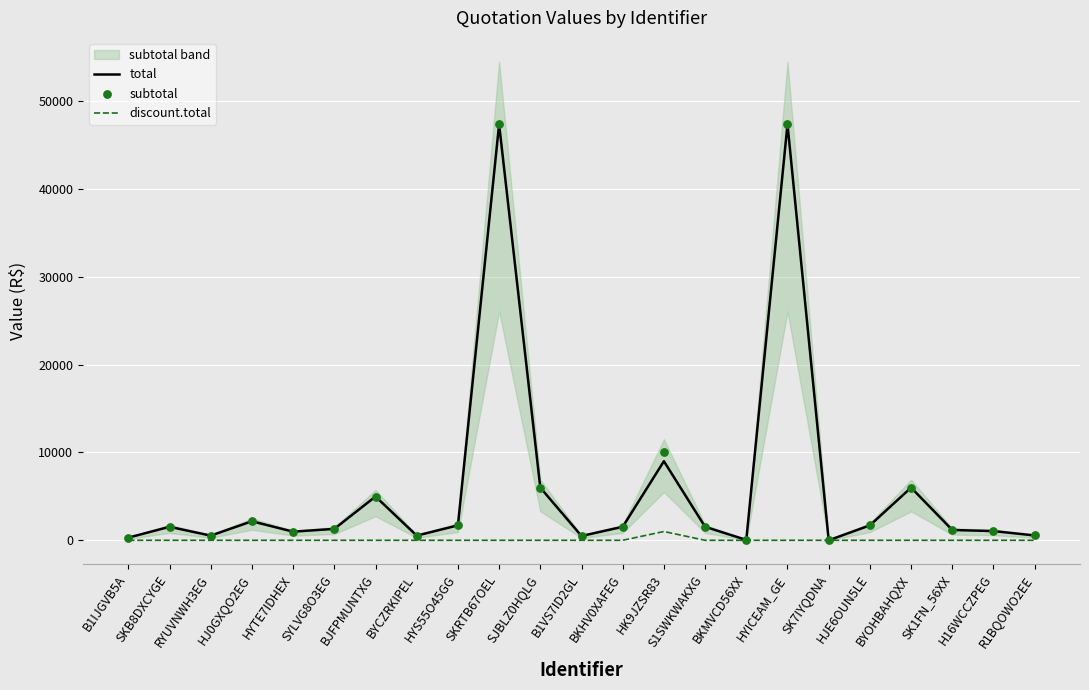

Which series has the largest total across all categories?

subtotal